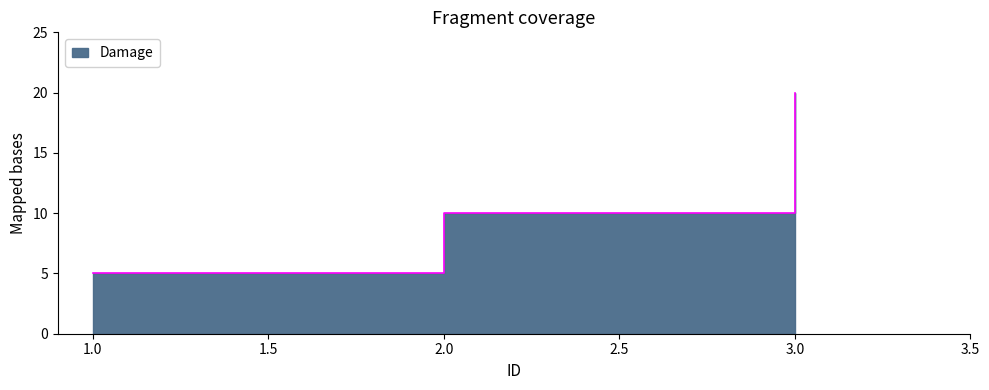

The chart shows a value of 5 at 1.0. True or false?

True